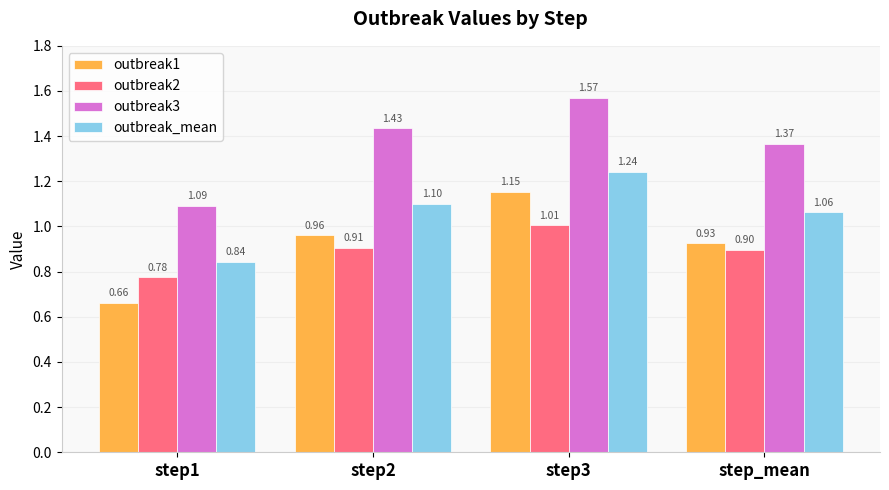

The outbreak_mean series shows 1.1 at step2. True or false?

True